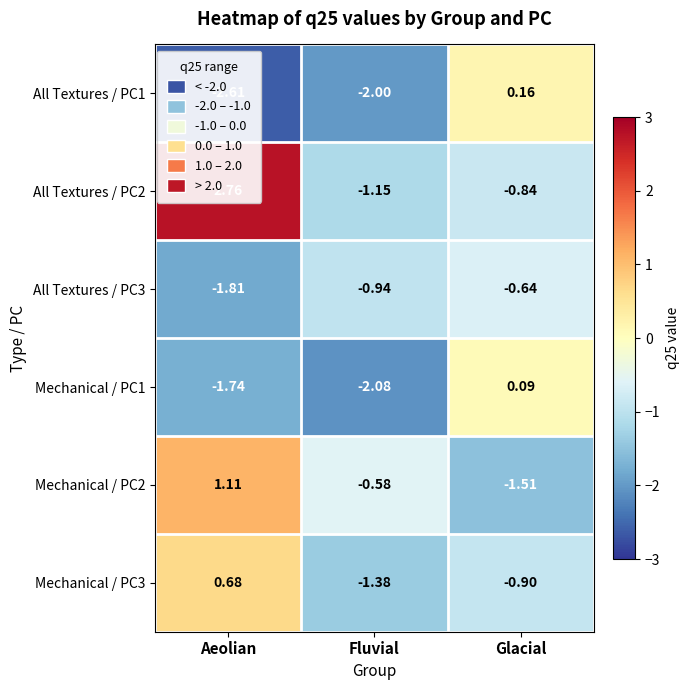

At which category is the sum across all series the highest?

Aeolian